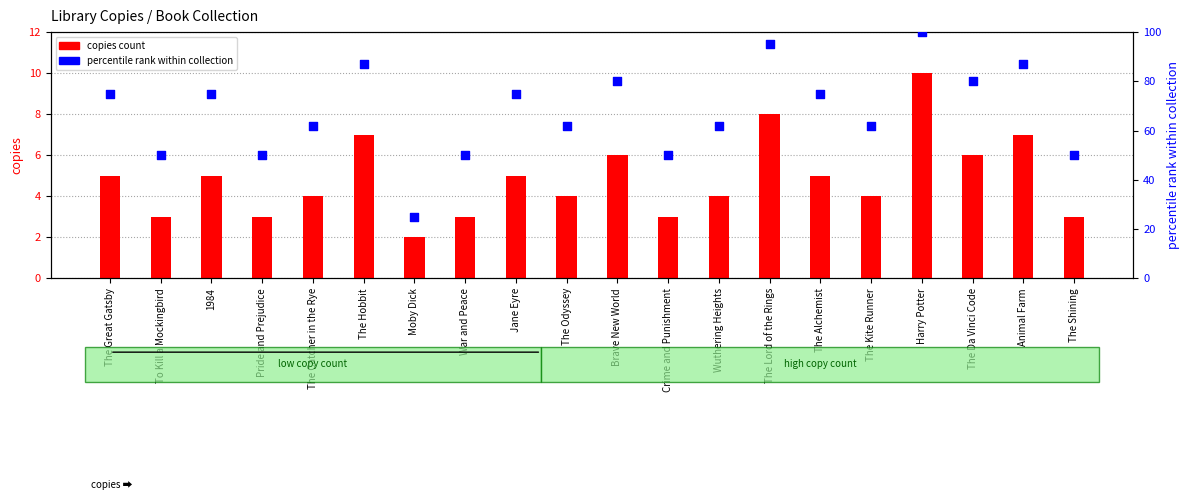

What are all the series names shown in the legend?

copies count, percentile rank within collection